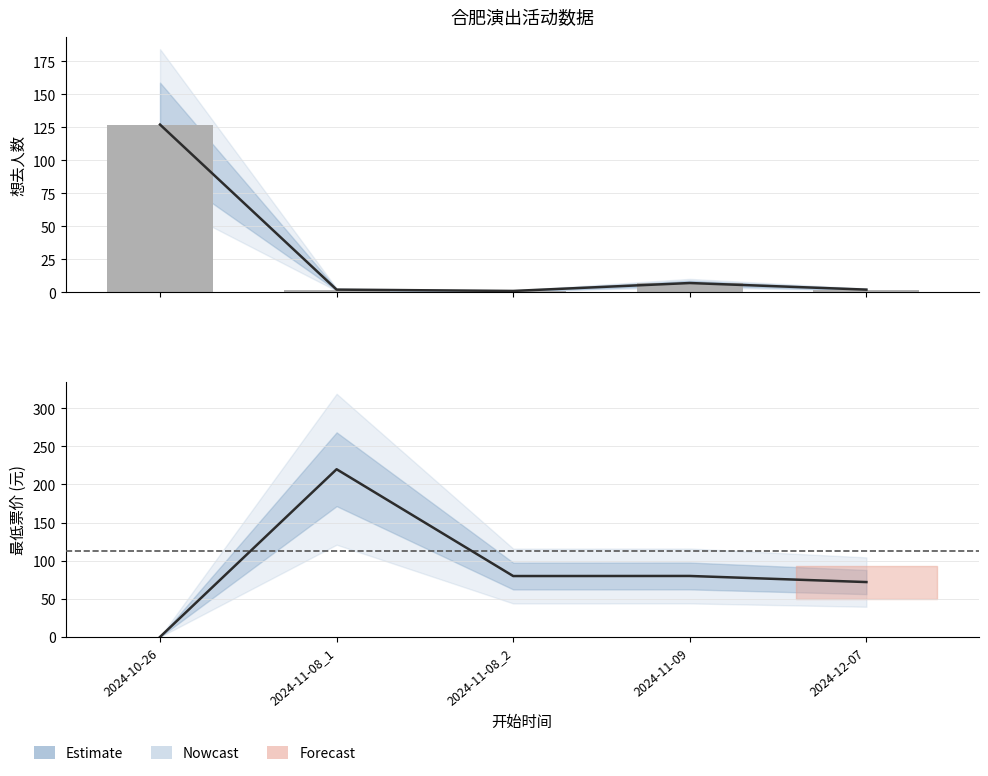

What is the change in value from 2024-11-08_1 to 2024-12-07?

-148.0